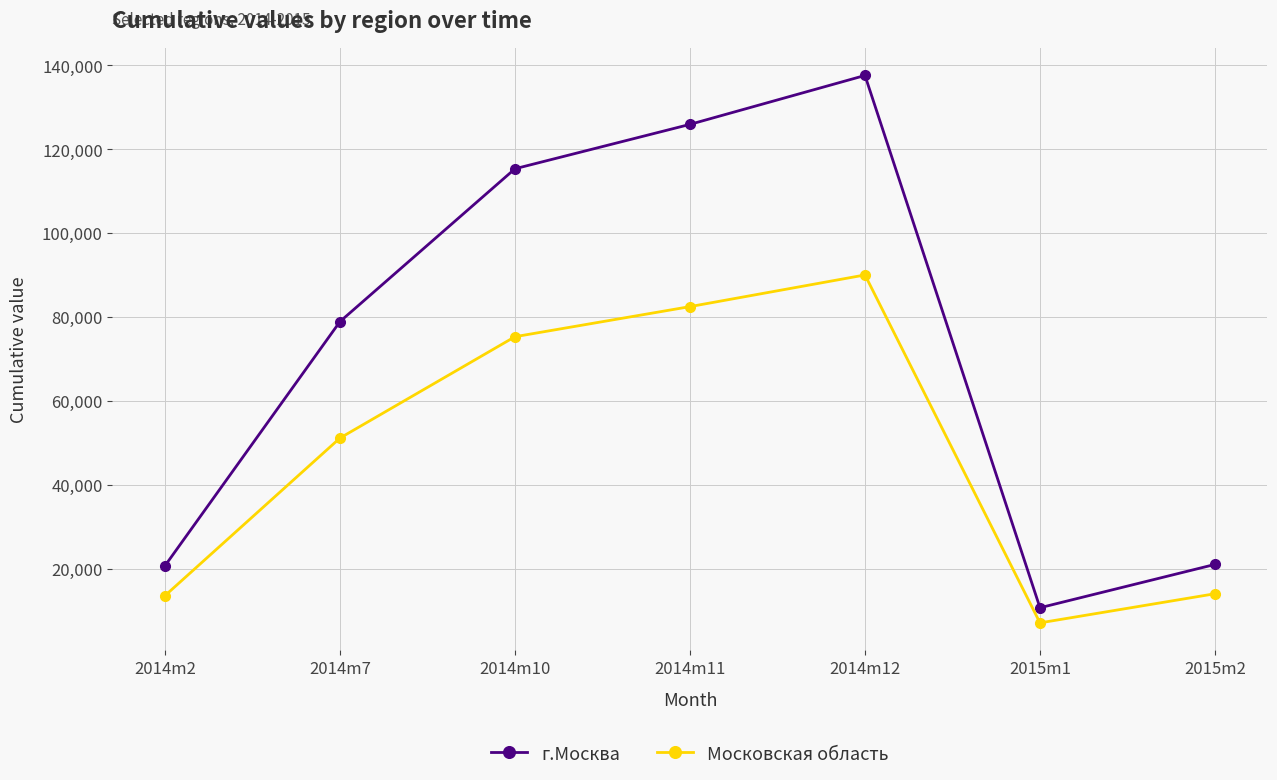

True or false: Московская область and г.Москва intersect in this chart.

False